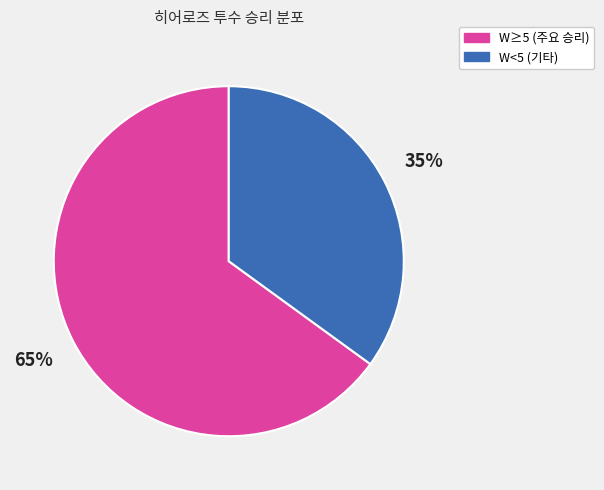

To the nearest percent, what is the average slice percentage?

50%